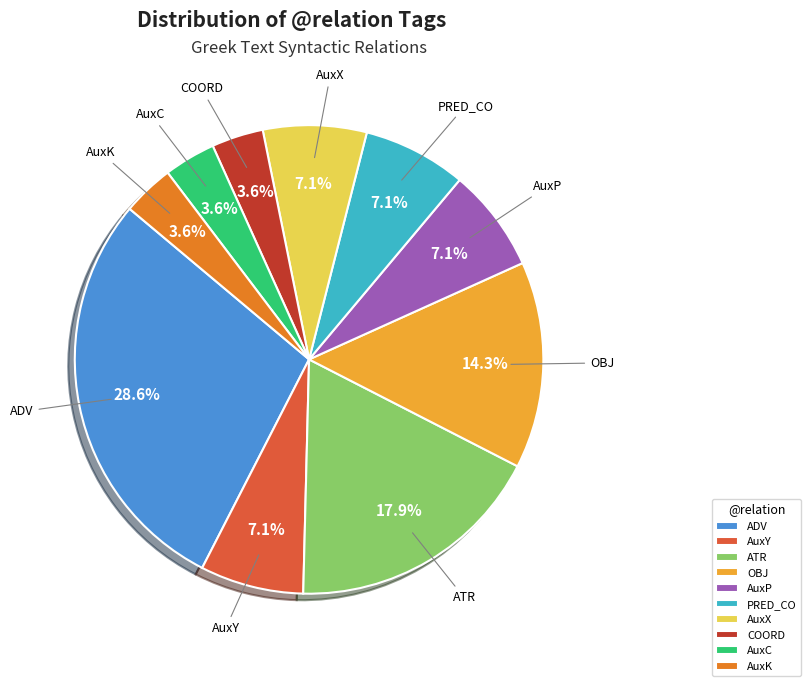

Does AuxC represent more than half of the total?

No